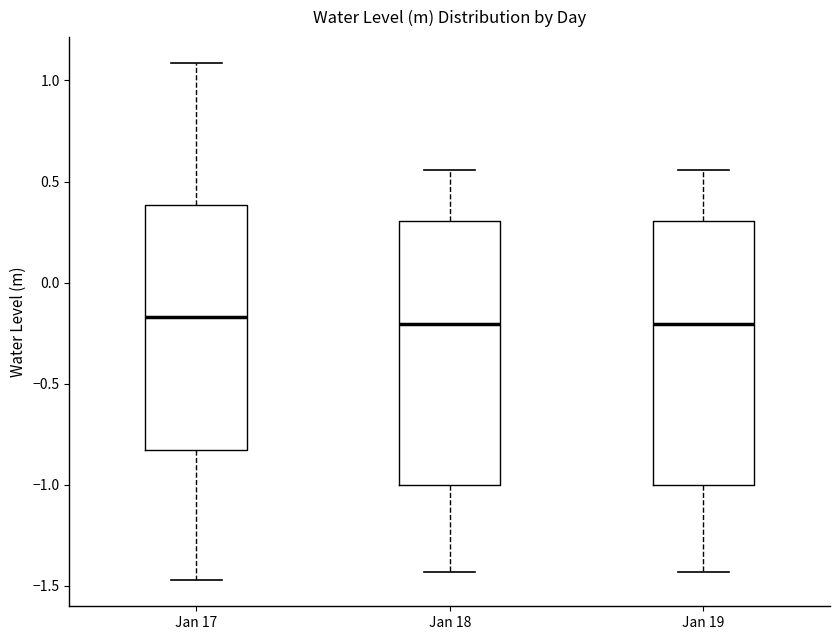

Where is the upper edge of the box for Jan 17 on the y-axis? The values are not printed on the chart, so give them approximately, as read against the axis.

0.40